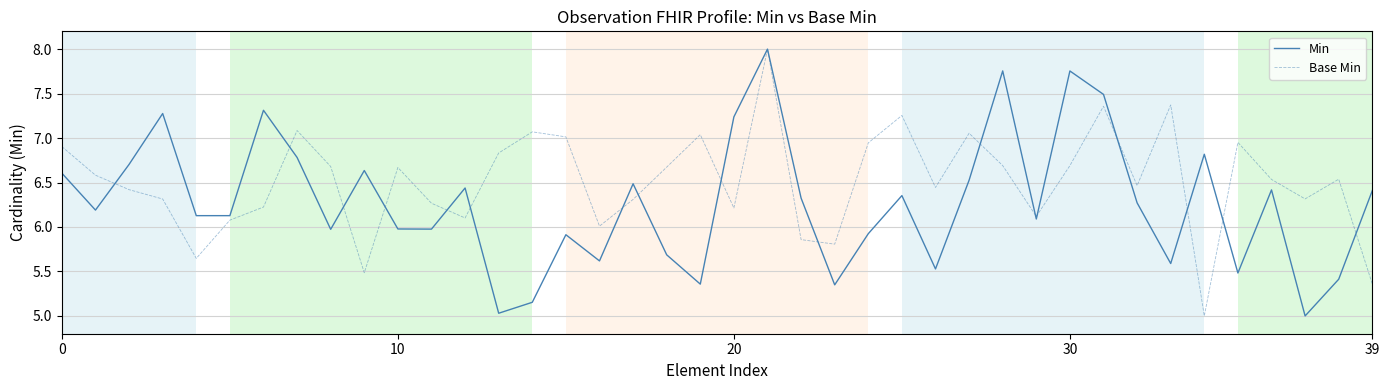

Which series has the largest total across all categories?

Base Min